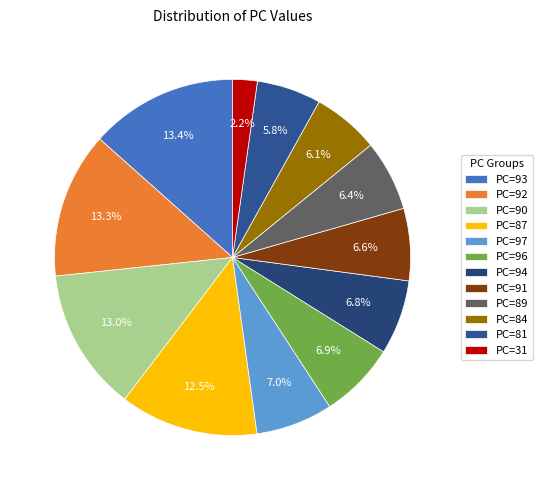

Which category has the smallest portion of the pie?

PC=31